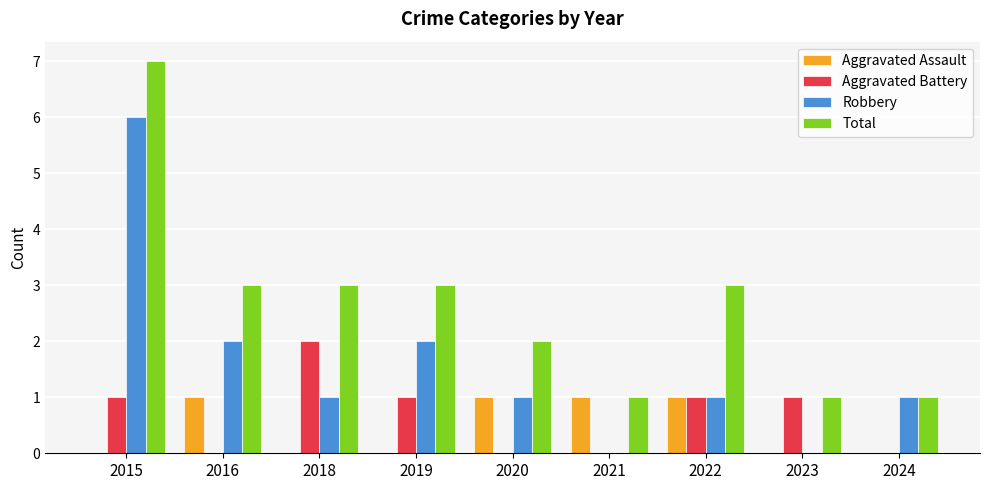

True or false: Total has a value of 3 at 2018.

True